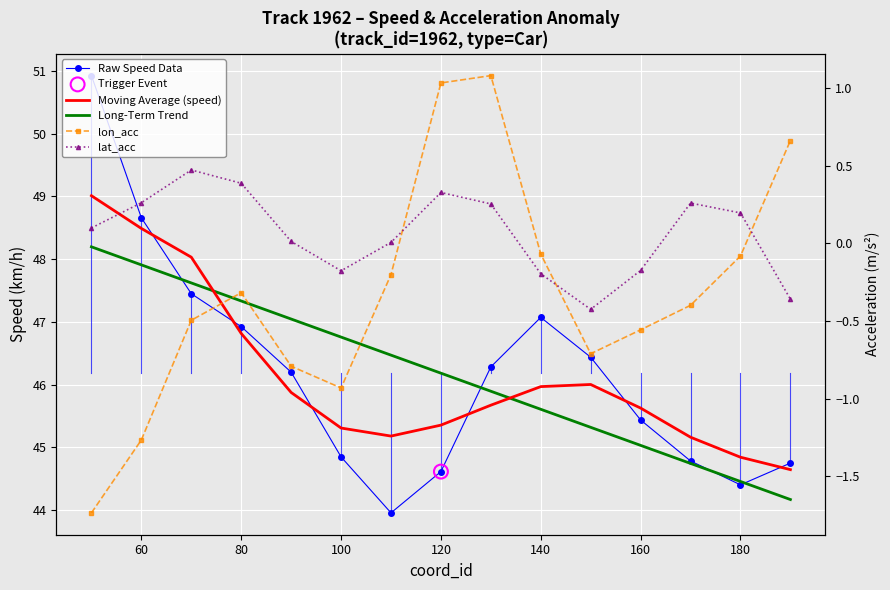

At how many categories does at least one series exceed 11?

15